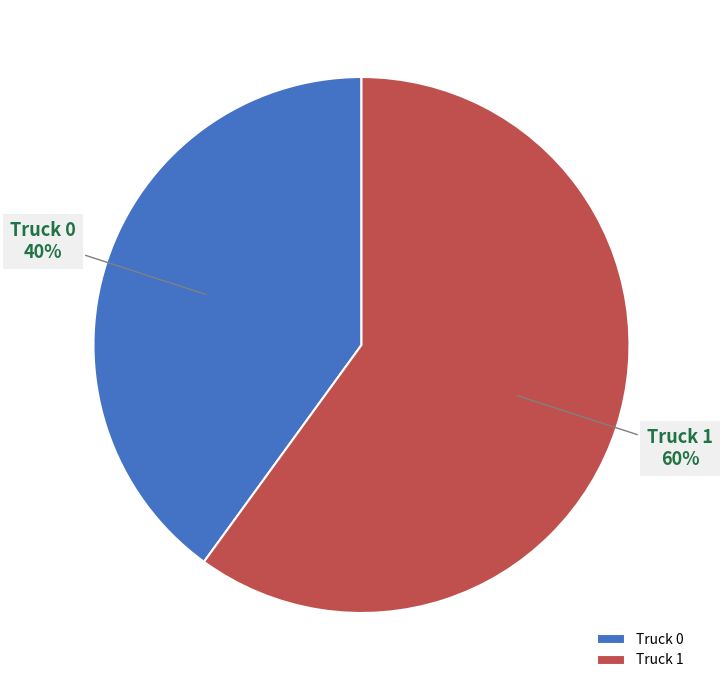

Count the number of slices in the pie.

2